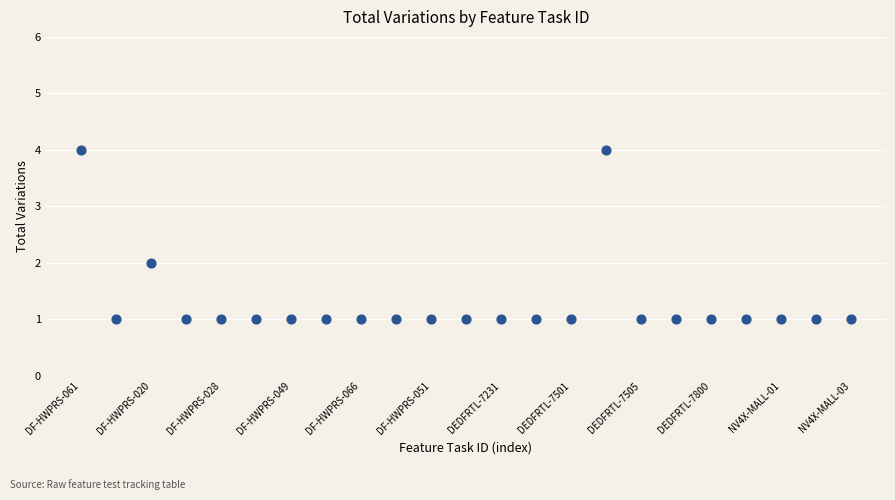

What is the range of Y values (max minus min)?

3